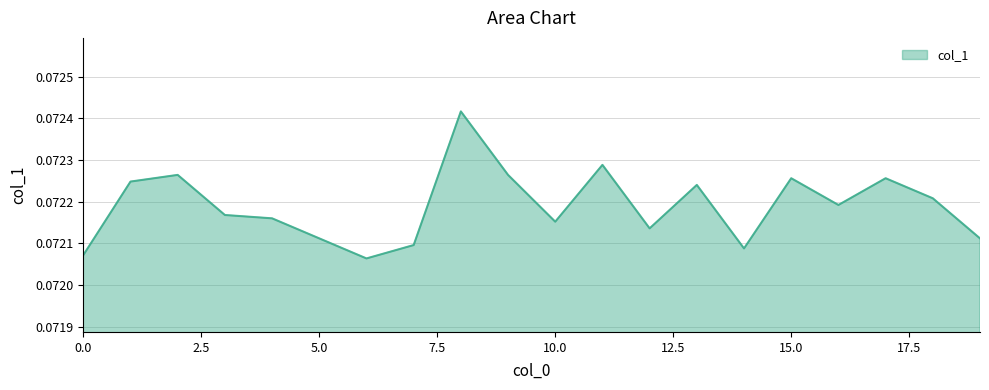

What is the value of the 5th point from the left?

0.1